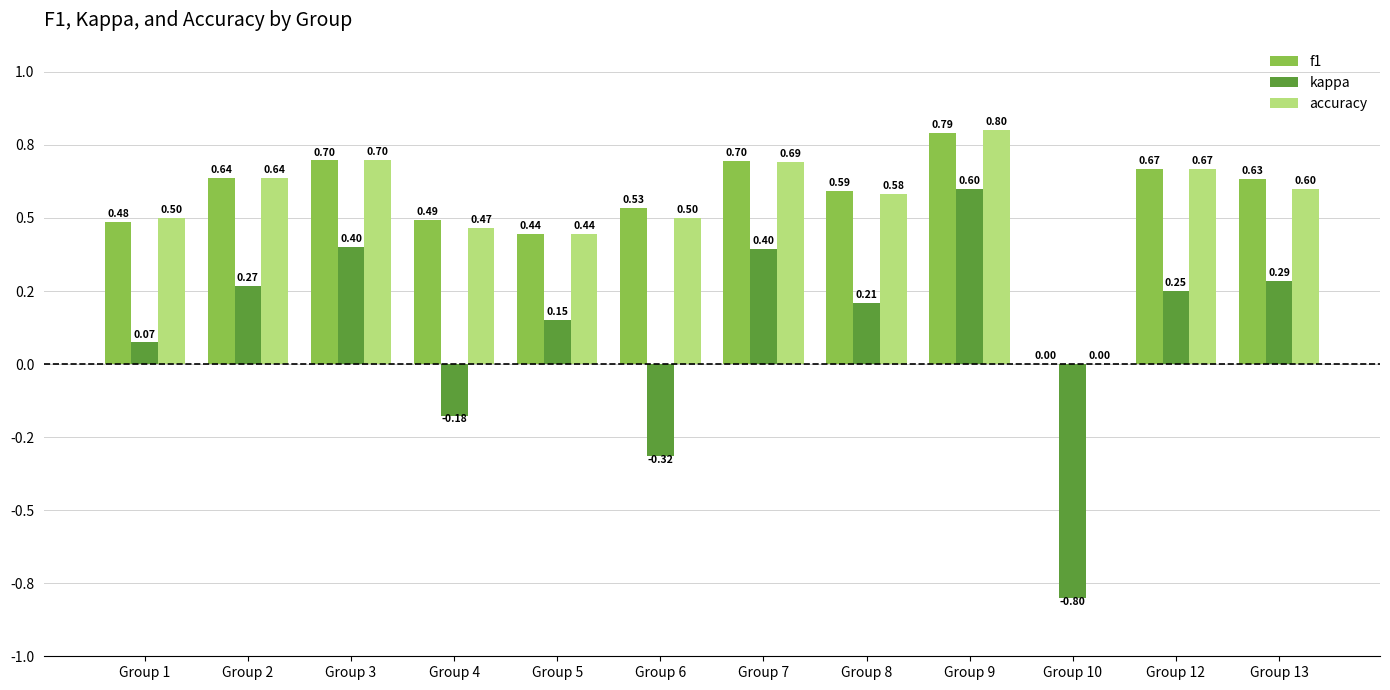

Are the bars horizontal?

No